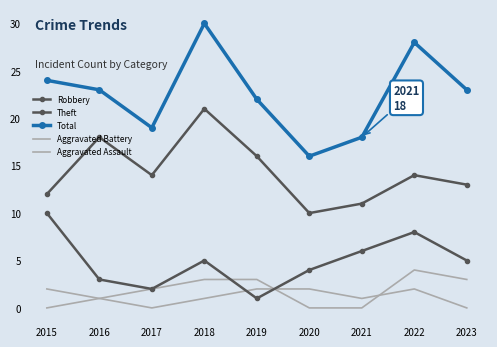

Reading right to left, transcribe all the data shown in this chart.

Robbery: 2023=5	2022=8	2021=6	2020=4	2019=1	2018=5	2017=2	2016=3	2015=10
Theft: 2023=13	2022=14	2021=11	2020=10	2019=16	2018=21	2017=14	2016=18	2015=12
Total: 2023=23	2022=28	2021=18	2020=16	2019=22	2018=30	2017=19	2016=23	2015=24
Aggravated Battery: 2023=3	2022=4	2021=0	2020=0	2019=3	2018=3	2017=2	2016=1	2015=2
Aggravated Assault: 2023=0	2022=2	2021=1	2020=2	2019=2	2018=1	2017=0	2016=1	2015=0